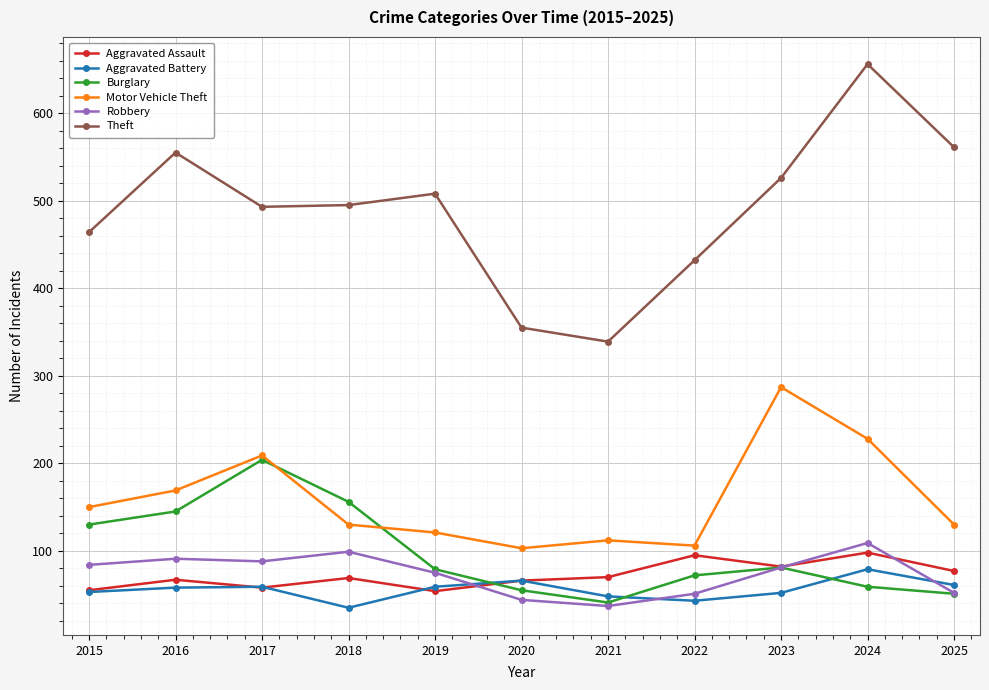

At how many categories does at least one series exceed 271?

11